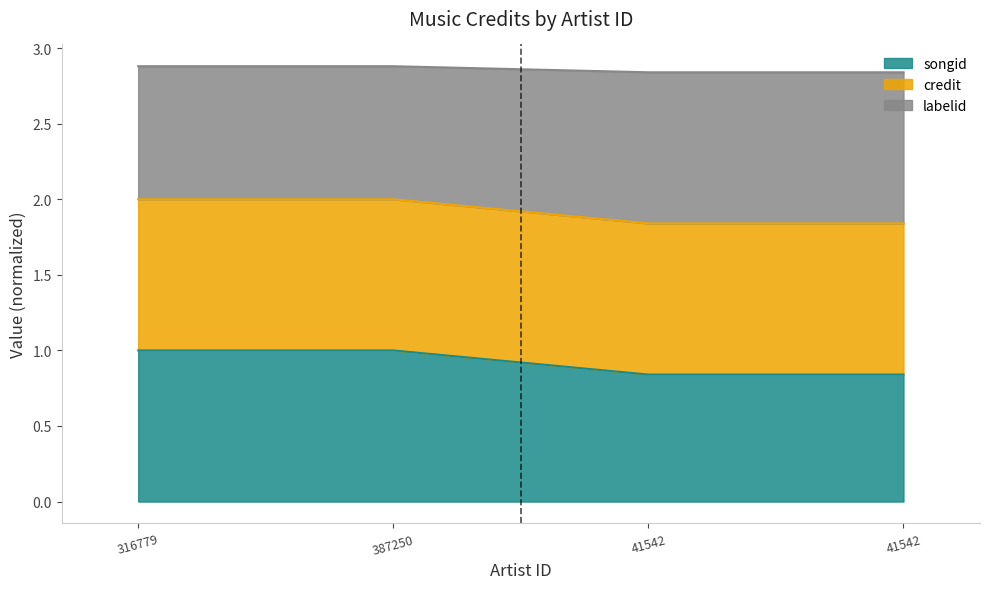

What is the sum of all songid values?

3.7